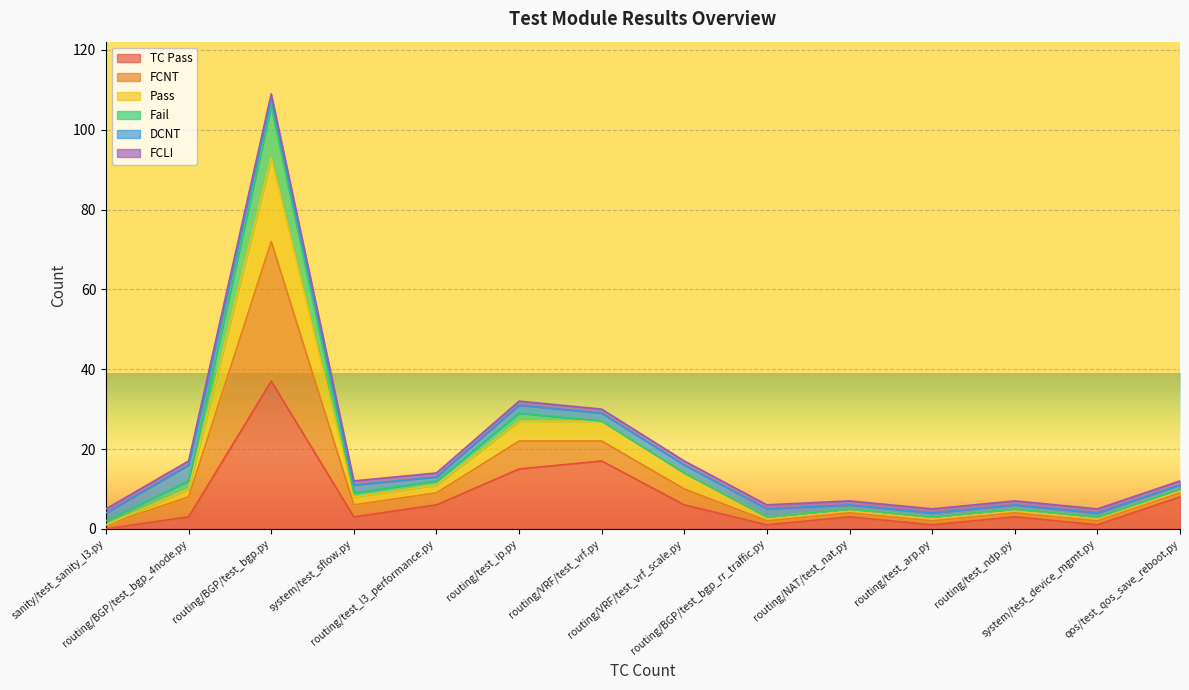

Is it true that FCNT equals 1 at system/test_device_mgmt.py?

False